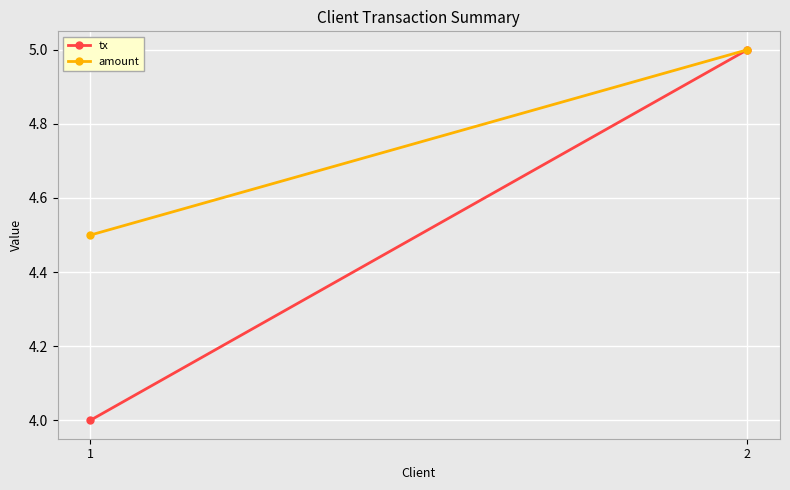

What is the minimum value shown in the chart?

4.0